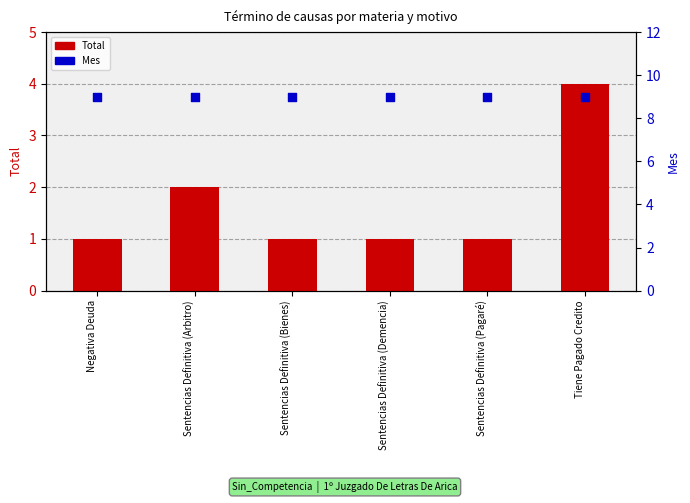

Which series has the largest total across all categories?

Mes (dot)